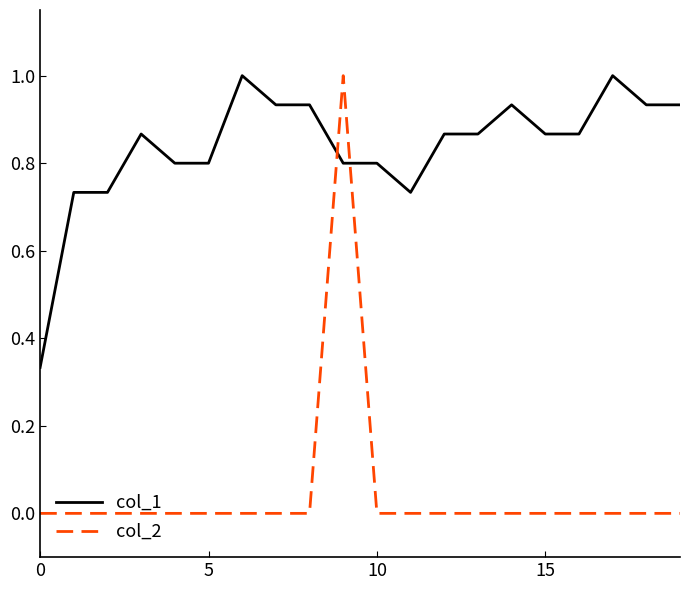

How many categories are shown in the chart?

20